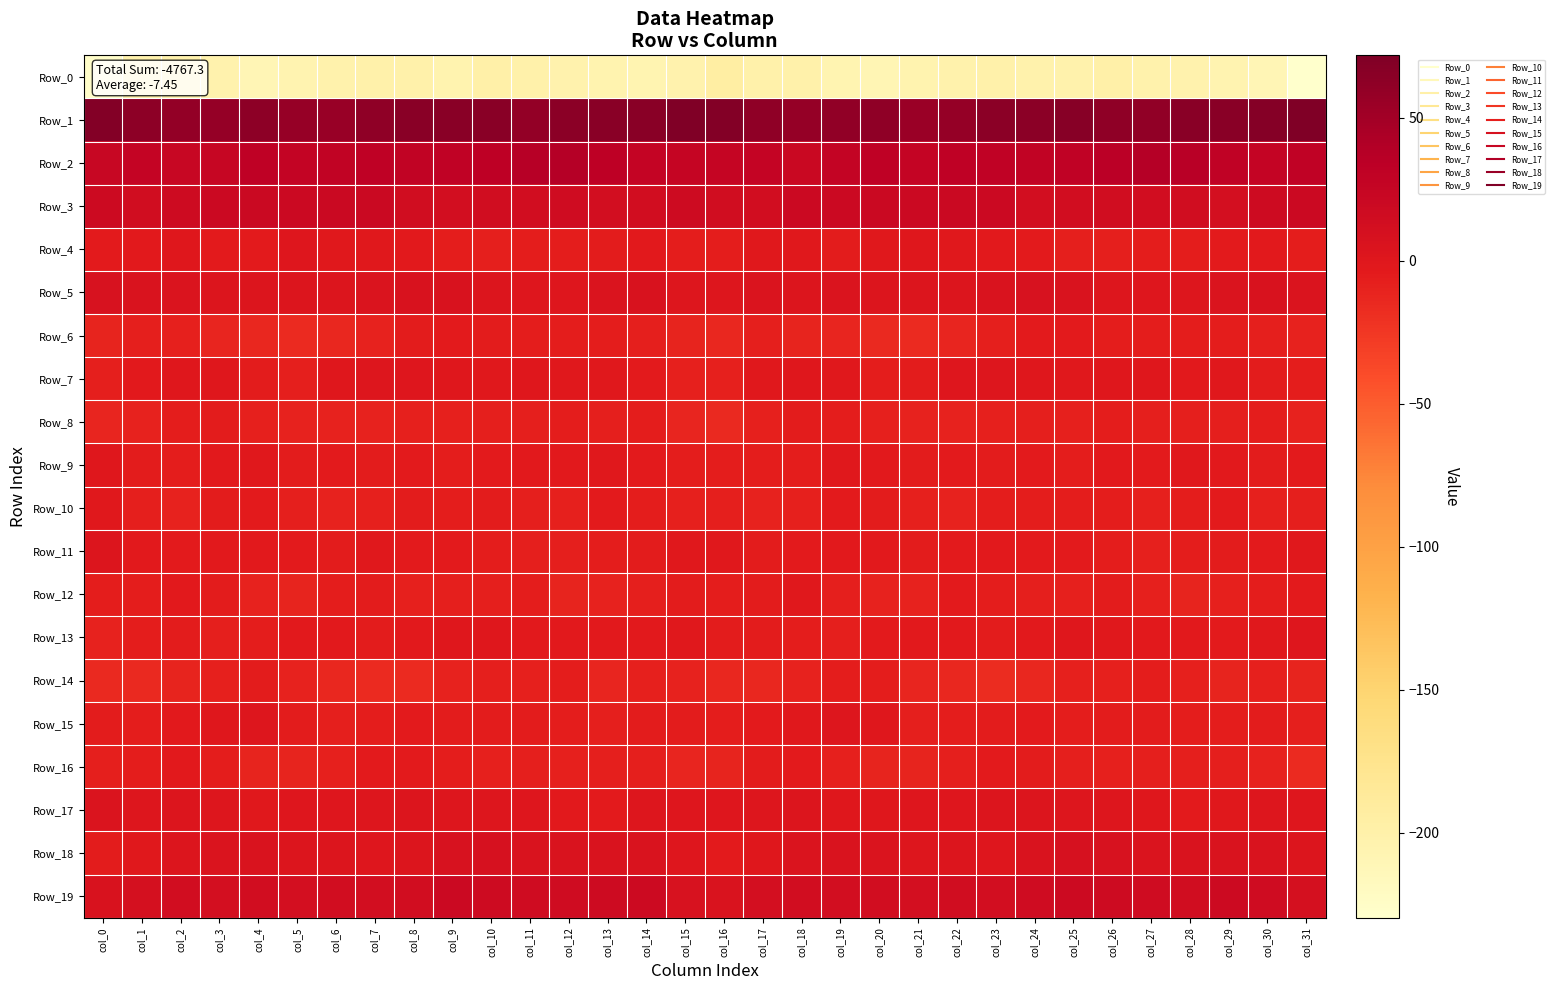

Rank the series at col_31 from lowest to highest value.

Row_0, Row_16, Row_14, Row_6, Row_8, Row_10, Row_15, Row_4, Row_7, Row_9, Row_12, Row_11, Row_13, Row_17, Row_18, Row_5, Row_19, Row_3, Row_2, Row_1